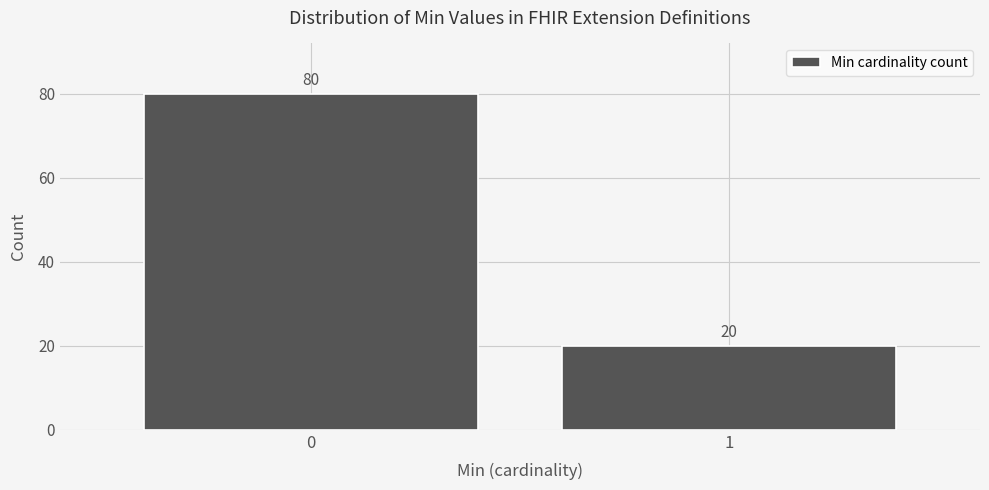

Reading left to right, list all the values displayed in this chart.

80	20